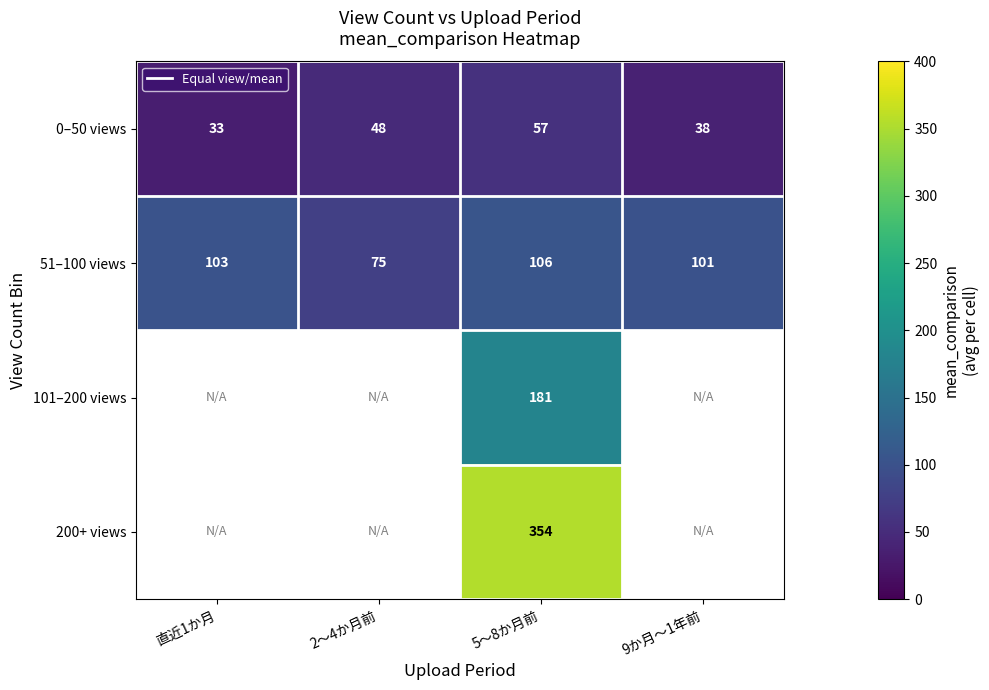

Rank the categories by 51–100 views value from highest to lowest.

5〜8か月前, 直近1か月, 9か月〜1年前, 2〜4か月前